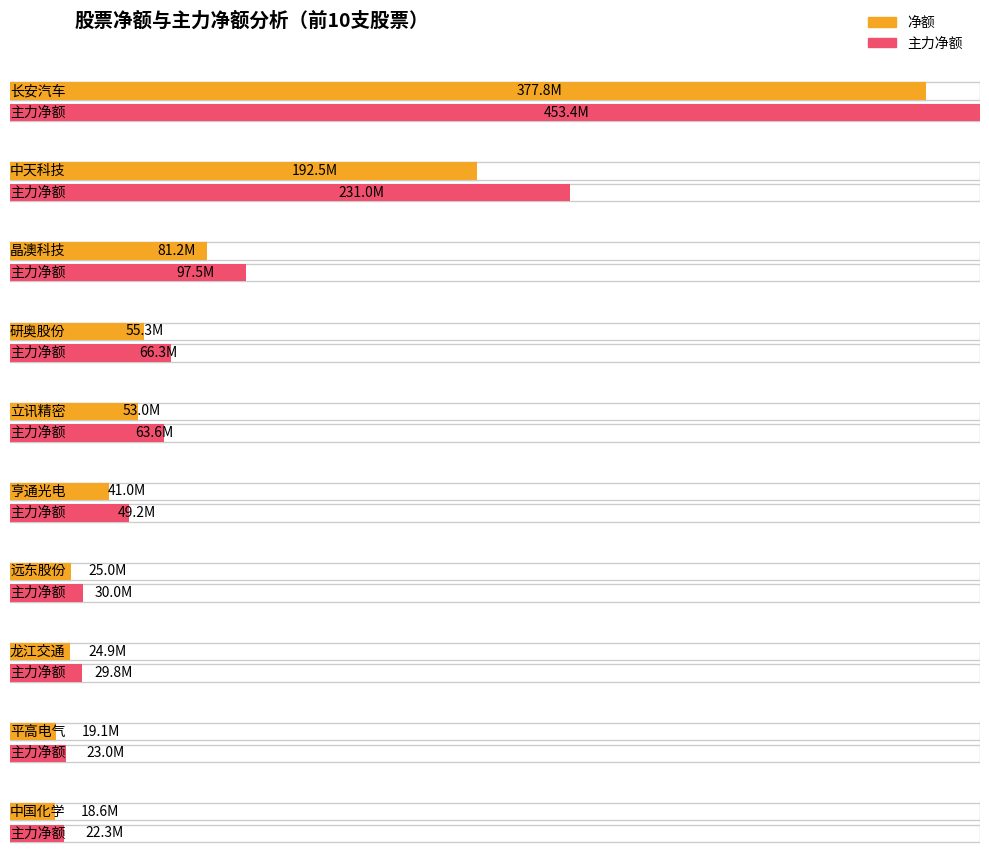

The 净额 series shows 192466056 at 中天科技. True or false?

True